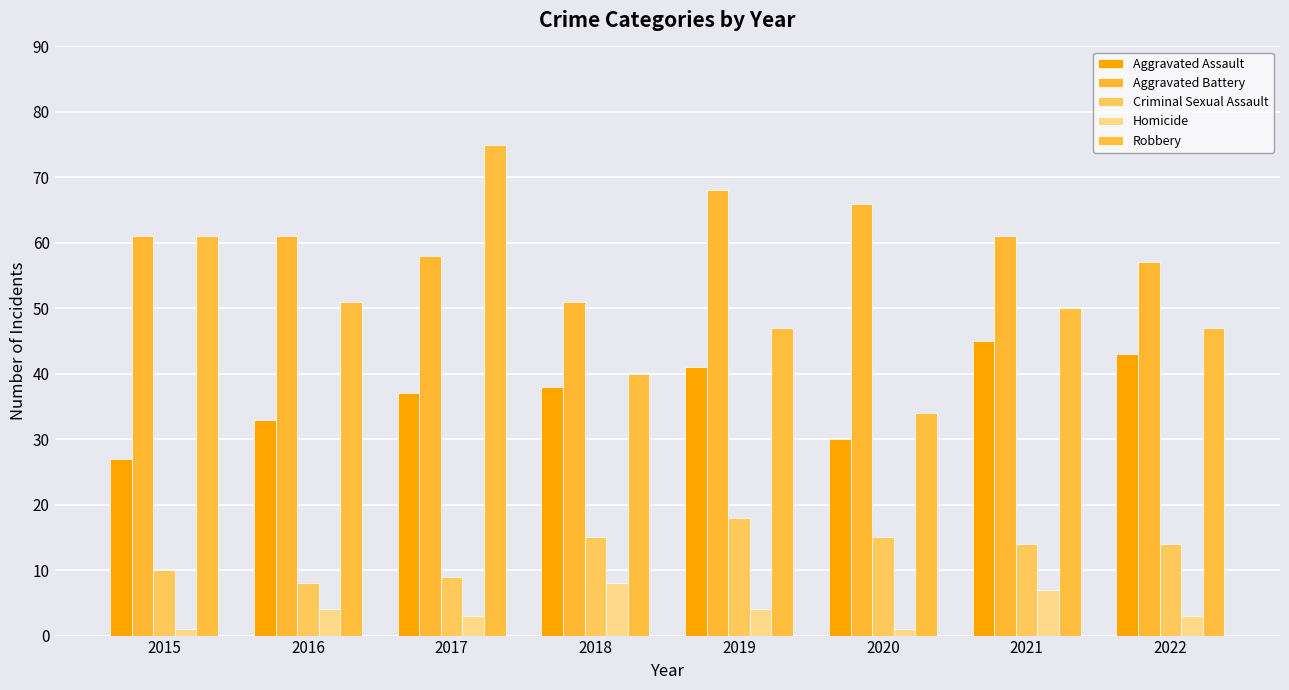

Reading right to left, transcribe all the data shown in this chart.

Aggravated Assault: 2022=43	2021=45	2020=30	2019=41	2018=38	2017=37	2016=33	2015=27
Aggravated Battery: 2022=57	2021=61	2020=66	2019=68	2018=51	2017=58	2016=61	2015=61
Criminal Sexual Assault: 2022=14	2021=14	2020=15	2019=18	2018=15	2017=9	2016=8	2015=10
Homicide: 2022=3	2021=7	2020=1	2019=4	2018=8	2017=3	2016=4	2015=1
Robbery: 2022=47	2021=50	2020=34	2019=47	2018=40	2017=75	2016=51	2015=61